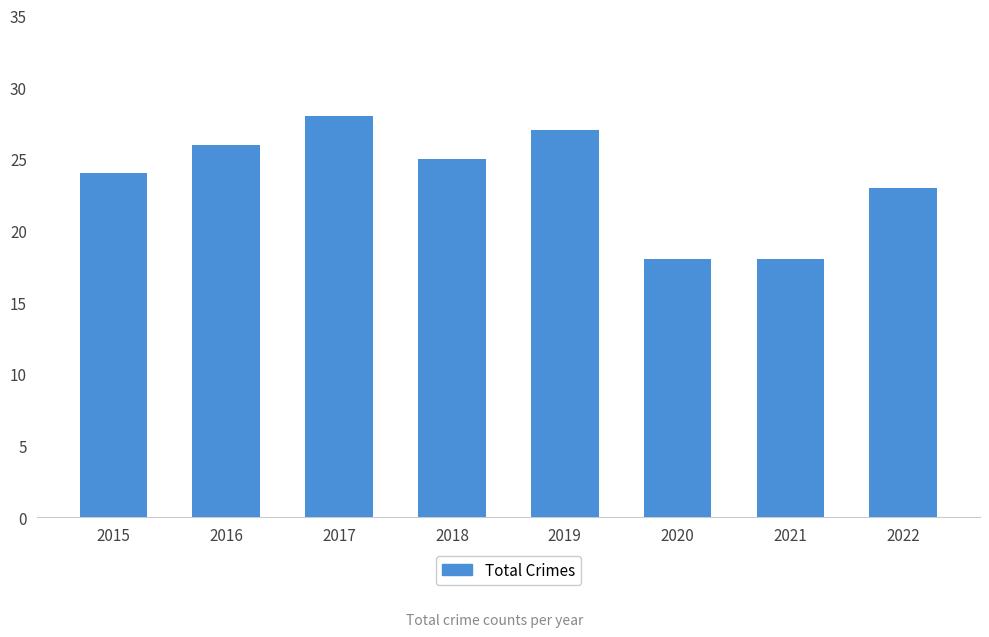

True or false: the data shows 10 at 2020.

False